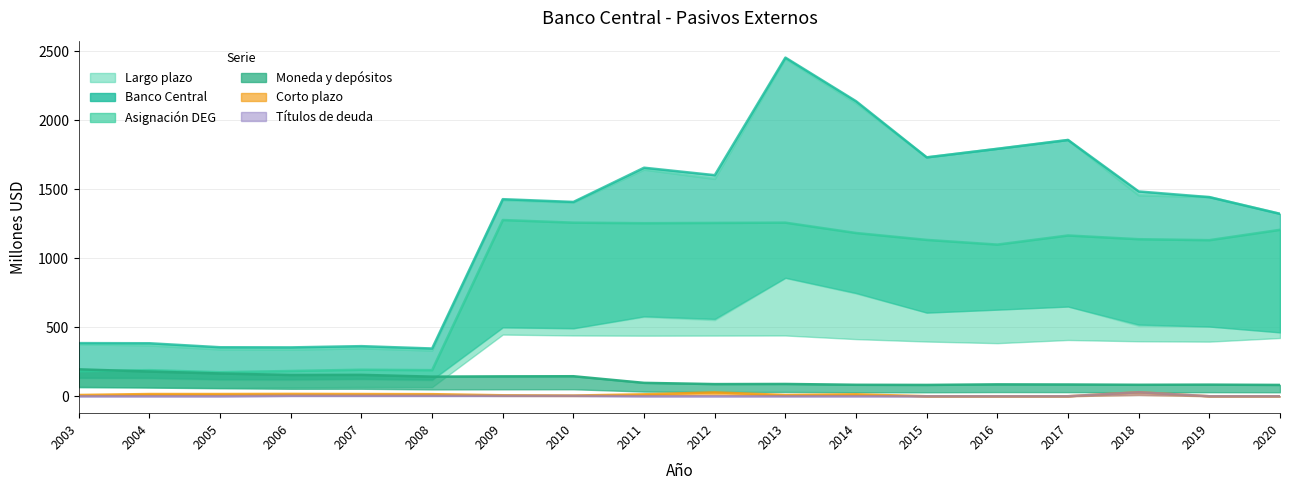

Reading left to right, what are all the values shown in this chart?

Asignación DEG: 181	189	174	183	192	189	1277	1258	1254	1256	1258	1183	1133	1099	1165	1138	1131	1206
Moneda y depósitos: 195	179	165	154	155	142	144	145	97	88	89	83	82	86	85	83	84	82
Largo plazo: 376	368	339	337	347	331	1421	1403	1642	1575	2445	2124	1731	1793	1857	1456	1443	1322
Corto plazo: 9	16	16	17	16	15	7	5	14	28	9	14	0	0	0	29	0	0
Títulos de deuda: 0	0	0	3	3	3	3	3	0	0	0	0	0	0	0	29	0	0
Banco Central: 385	384	355	354	363	346	1428	1408	1656	1602	2454	2138	1731	1793	1857	1484	1443	1322